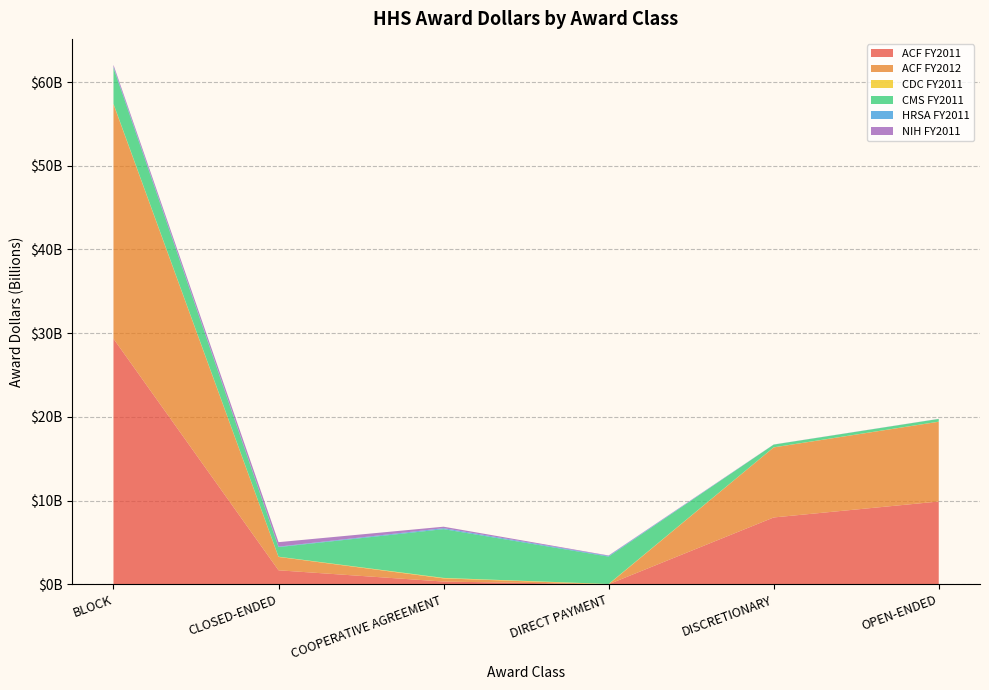

Reading right to left, transcribe all the data shown in this chart.

ACF FY2011: 9885585014	7979973342	0	322535914	1667745864	29335761588
ACF FY2012: 9527056671	8366702911	0	378622509	1594008884	28016966968
CDC FY2011: 12856197	12856197	32639826	55960576	30435838	48714529
CMS FY2011: 323201422	323201422	3270626447	5827611889	1145180240	4291265308
HRSA FY2011: 8443530	8443530	81205574	114523674	56408391	130915892
NIH FY2011: 7157999	7157999	54141262	175722427	534090291	225567531